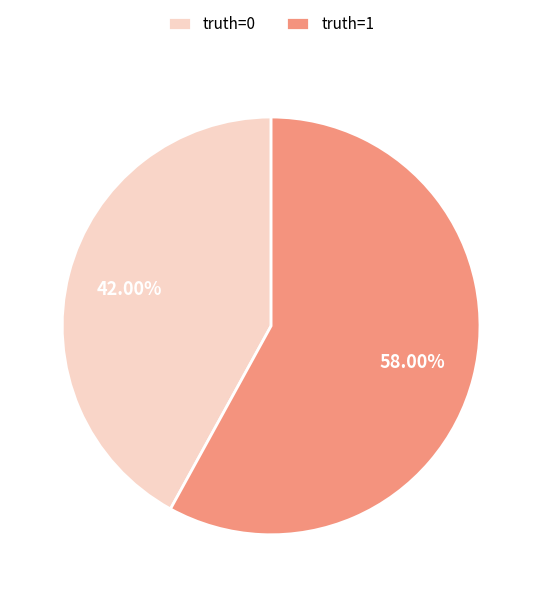

Does truth=0 represent more than half of the total?

No